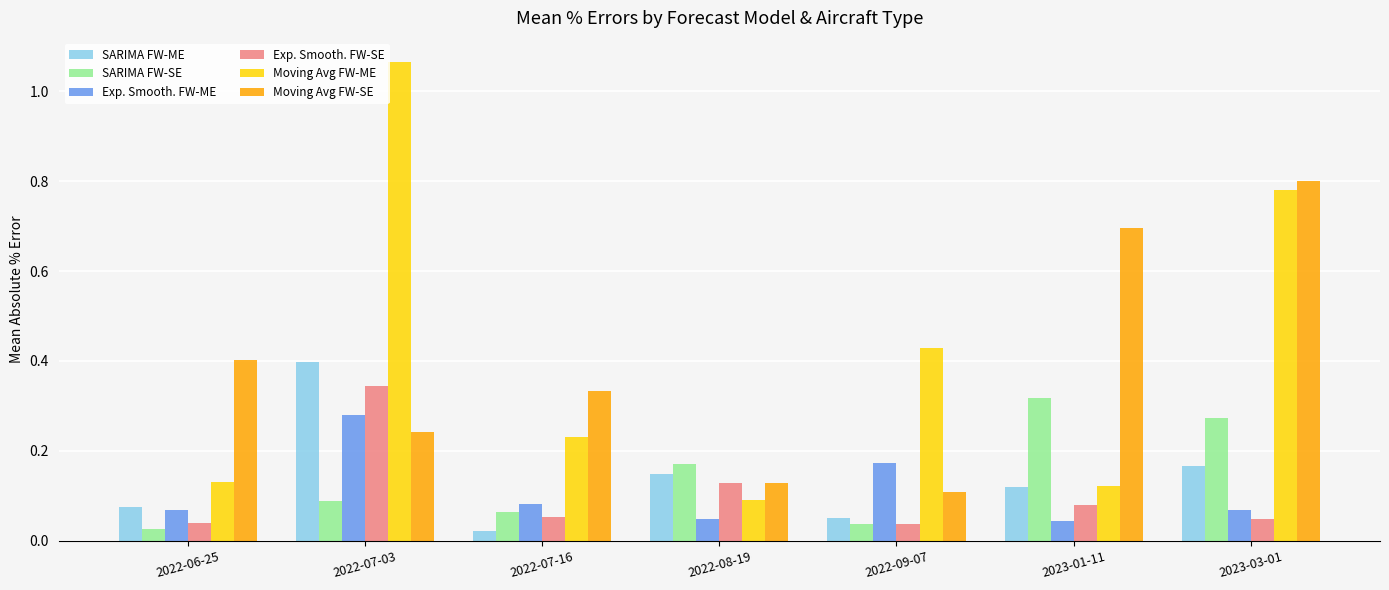

What is the difference between the maximum and minimum values in the Moving Avg FW-SE series?

0.7